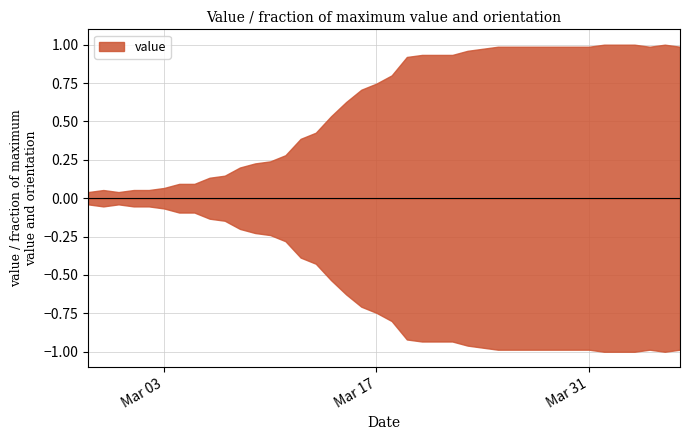

Rank the categories by value from highest to lowest.

2020-04-01, 2020-04-02, 2020-04-03, 2020-04-05, 2020-03-25, 2020-03-26, 2020-03-27, 2020-03-28, 2020-03-29, 2020-03-30, 2020-03-31, 2020-04-04, 2020-04-06, 2020-03-24, 2020-03-23, 2020-03-20, 2020-03-21, 2020-03-22, 2020-03-19, 2020-03-18, 2020-03-17, 2020-03-16, 2020-03-15, 2020-03-14, 2020-03-13, 2020-03-12, 2020-03-11, 2020-03-10, 2020-03-09, 2020-03-08, 2020-03-07, 2020-03-06, 2020-03-04, 2020-03-05, 2020-03-03, 2020-02-28, 2020-03-01, 2020-03-02, 2020-02-27, 2020-02-29